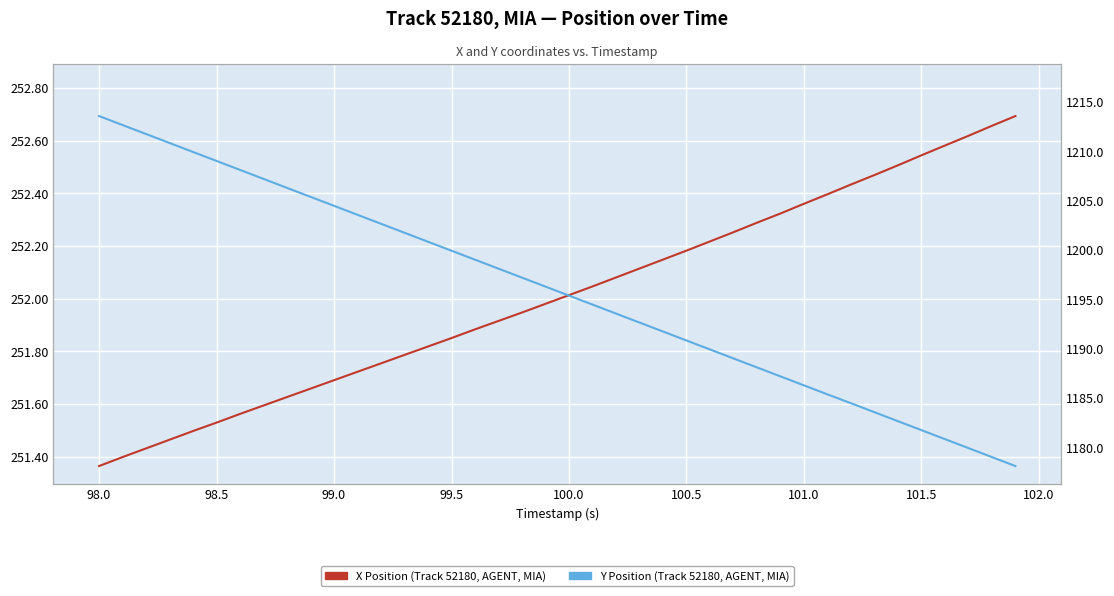

Which series has the largest range (max minus min)?

Y Position